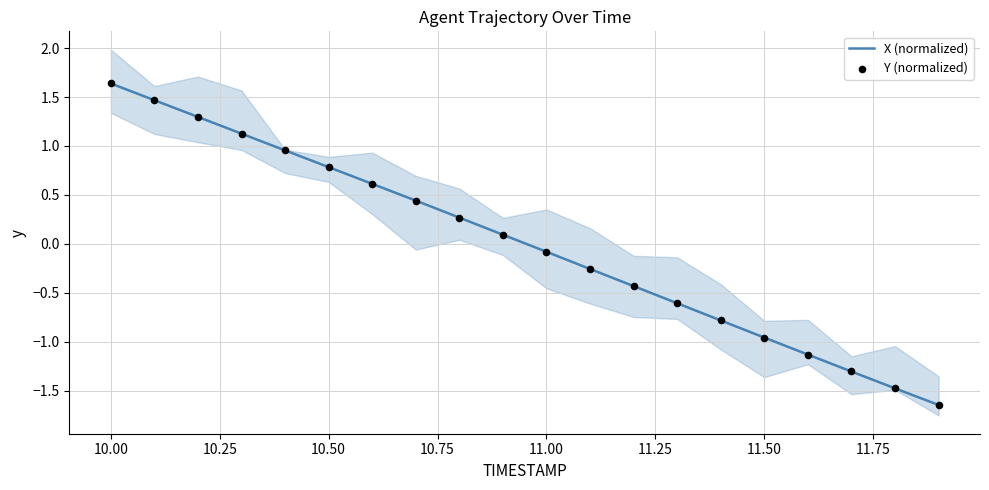

Which series has the largest total across all categories?

Y (normalized)